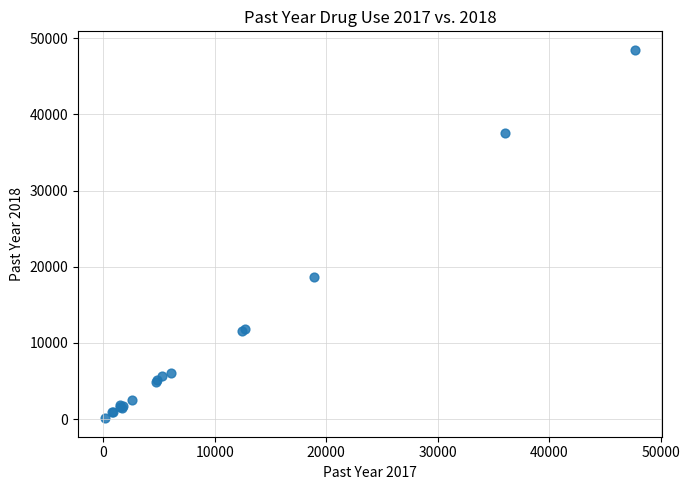

What Y value in the scatter plot is closest to 24302?

18671